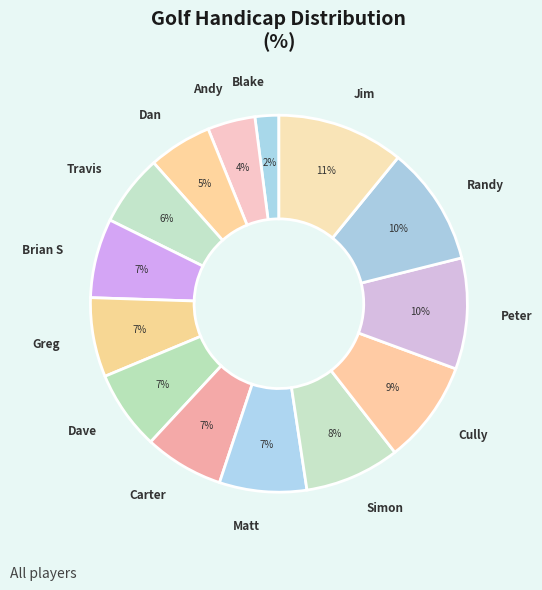

Which category has the smallest portion of the pie?

Blake